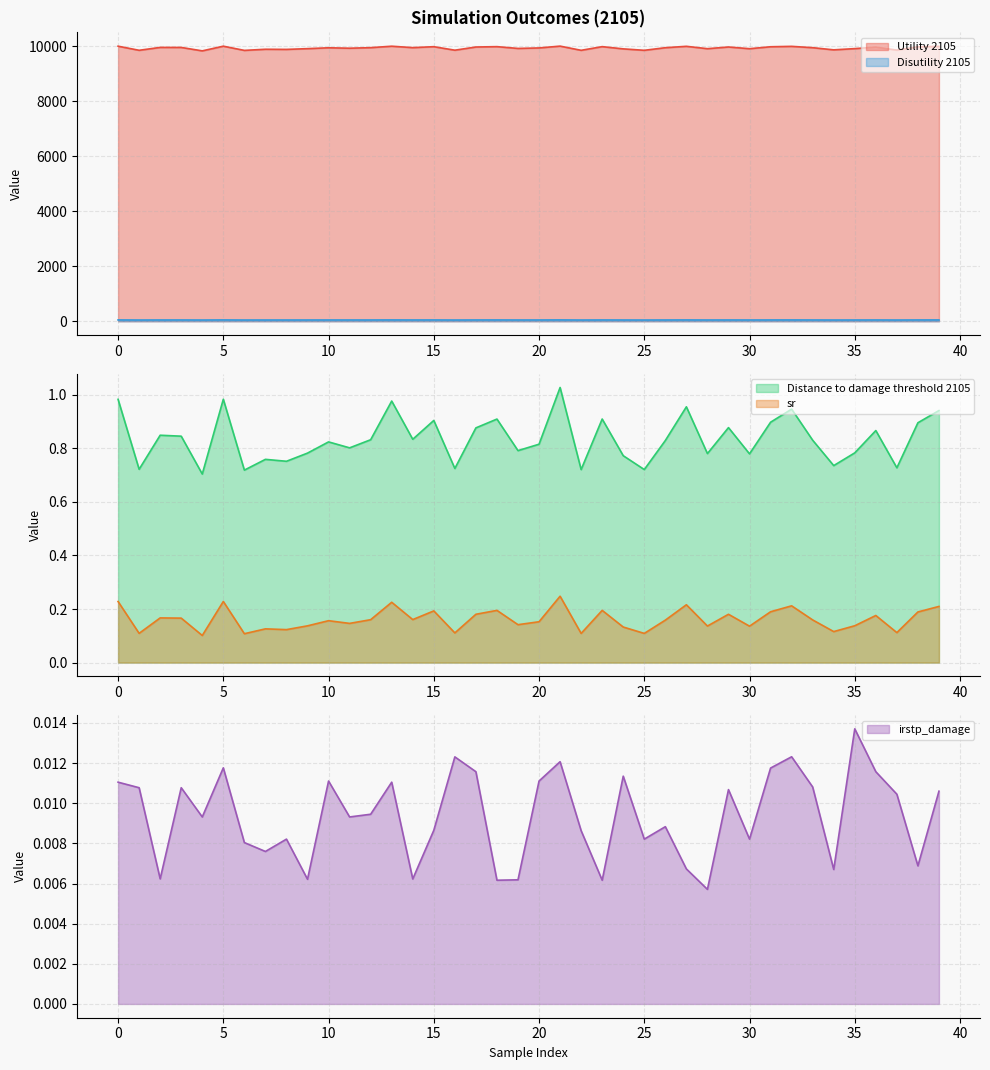

True or false: irstp_damage and sr cross at least once.

False